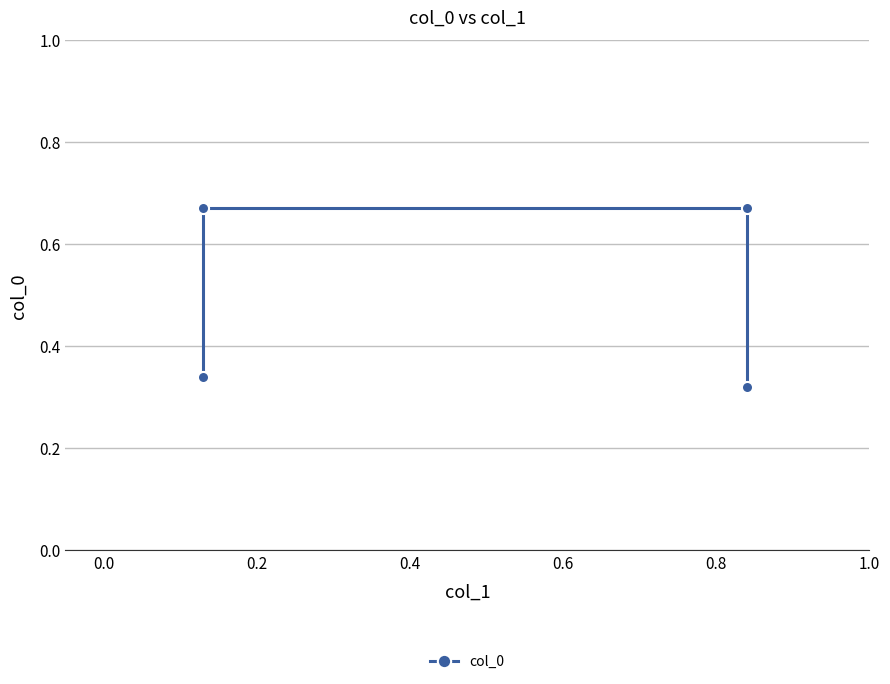

Count the values in the range 0 to 1.

4